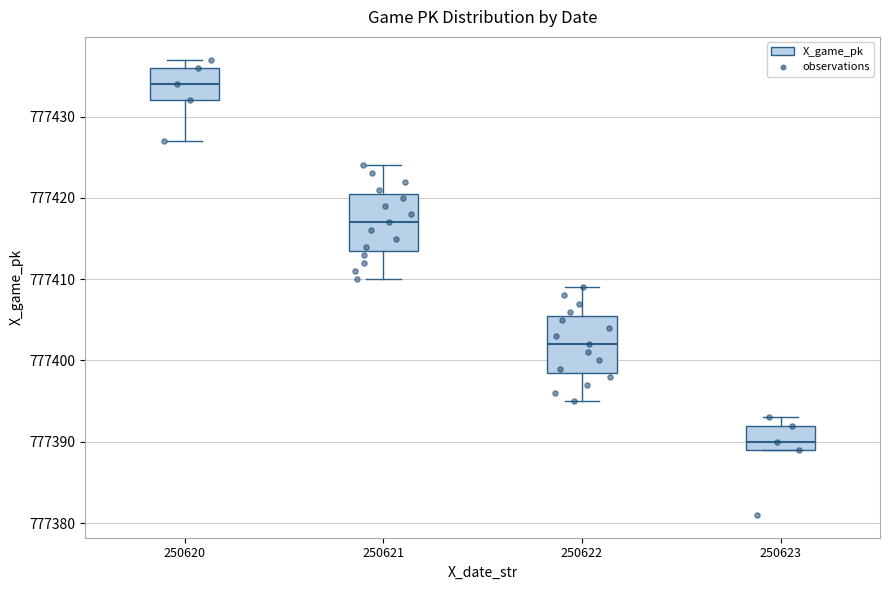

Reading left to right, transcribe this box plot: for each box, give where its median line is, the range the box spans, and where its two whiskers end, as read against the y-axis. The values are not printed on the chart, so give them approximately, as read against the axis.

250620: median 777434, box 777432 to 777436, whiskers 777427 to 777437
250621: median 777417, box 777414 to 777421, whiskers 777410 to 777424
250622: median 777402, box 777399 to 777406, whiskers 777395 to 777409
250623: median 777390, box 777389 to 777392, whiskers 777389 to 777393